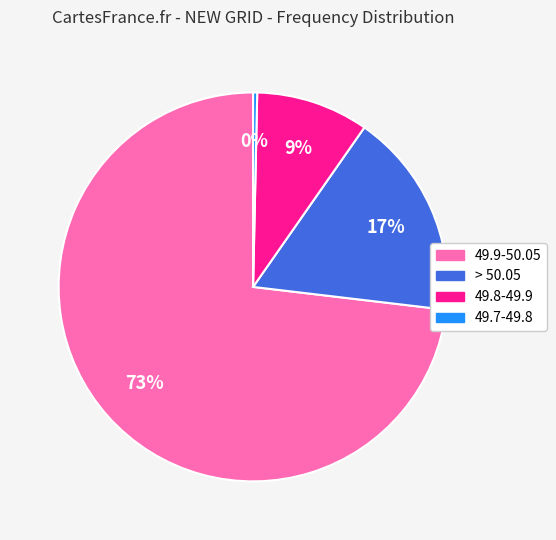

The 49.7-49.8 slice represents 11% of the pie. True or false?

False